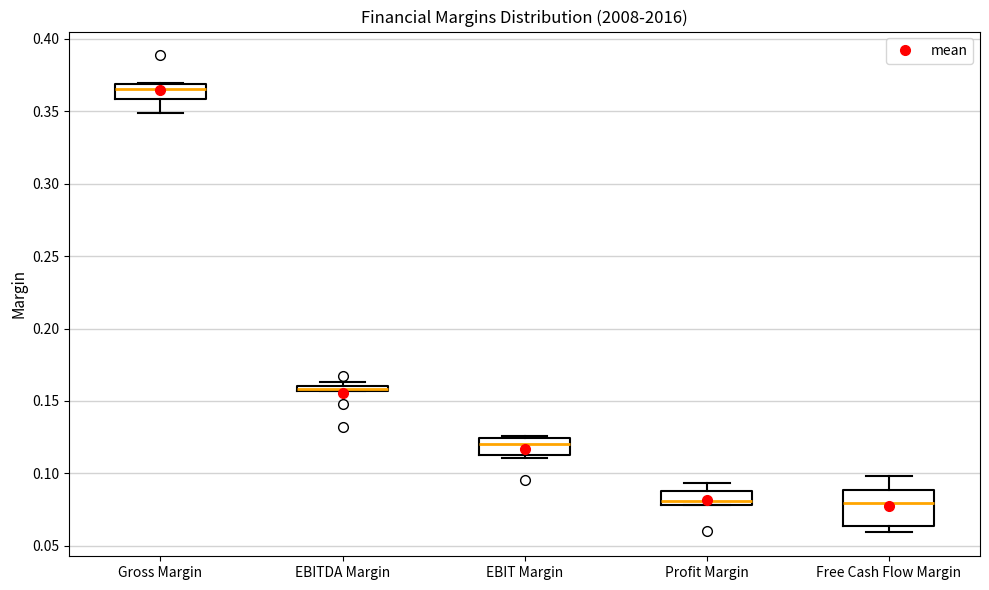

Which box is the tallest, from its lower edge to its upper edge?

Free Cash Flow Margin